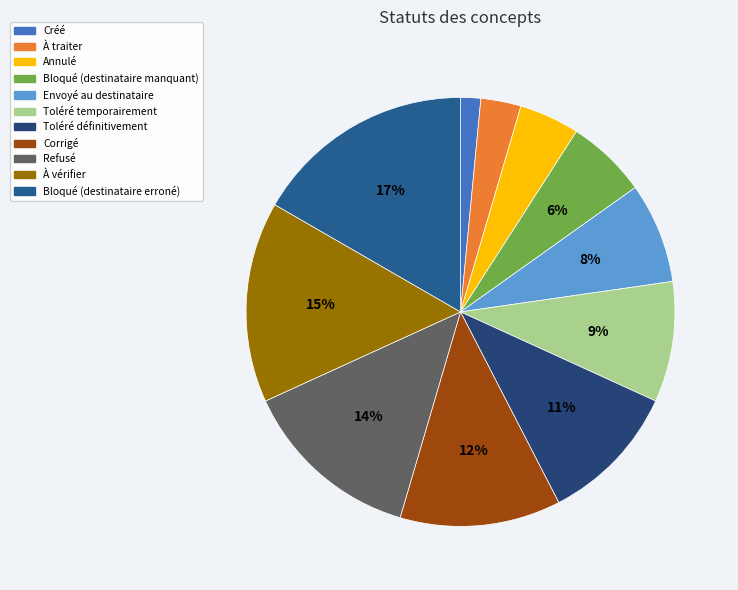

Between Refusé and Toléré définitivement, which is larger?

Refusé